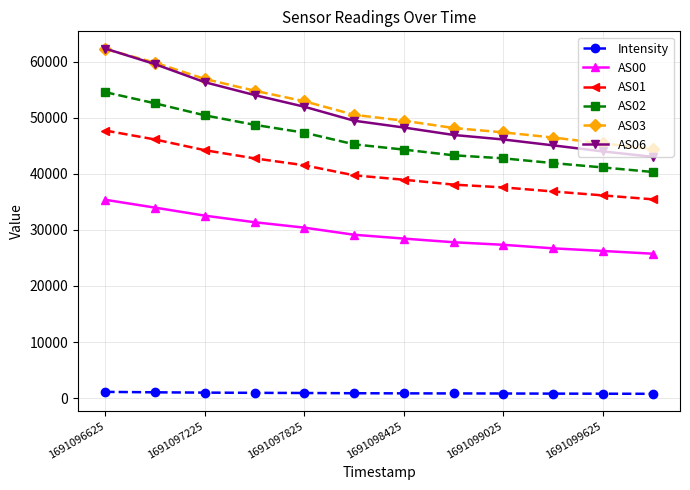

What is the lowest value of the AS06 series?

43021.0